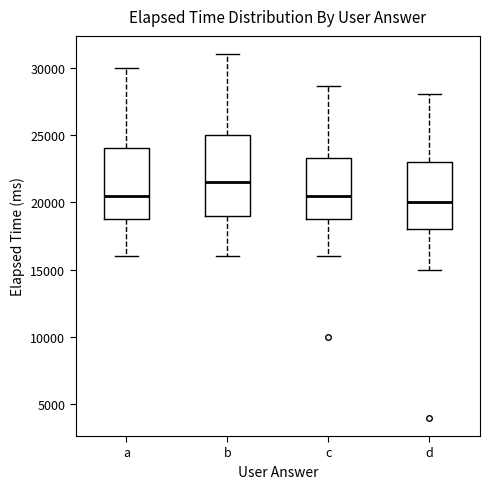

Reading left to right, read every box against the y-axis: the position of its median line, the range the box covers, and the ends of its whiskers. The values are not printed on the chart, so give them approximately, as read against the axis.

a: median 20500, box 19000 to 24000, whiskers 16000 to 30000
b: median 21500, box 19000 to 25000, whiskers 16000 to 31000
c: median 20500, box 19000 to 23500, whiskers 16000 to 28500
d: median 20000, box 18000 to 23000, whiskers 15000 to 28000